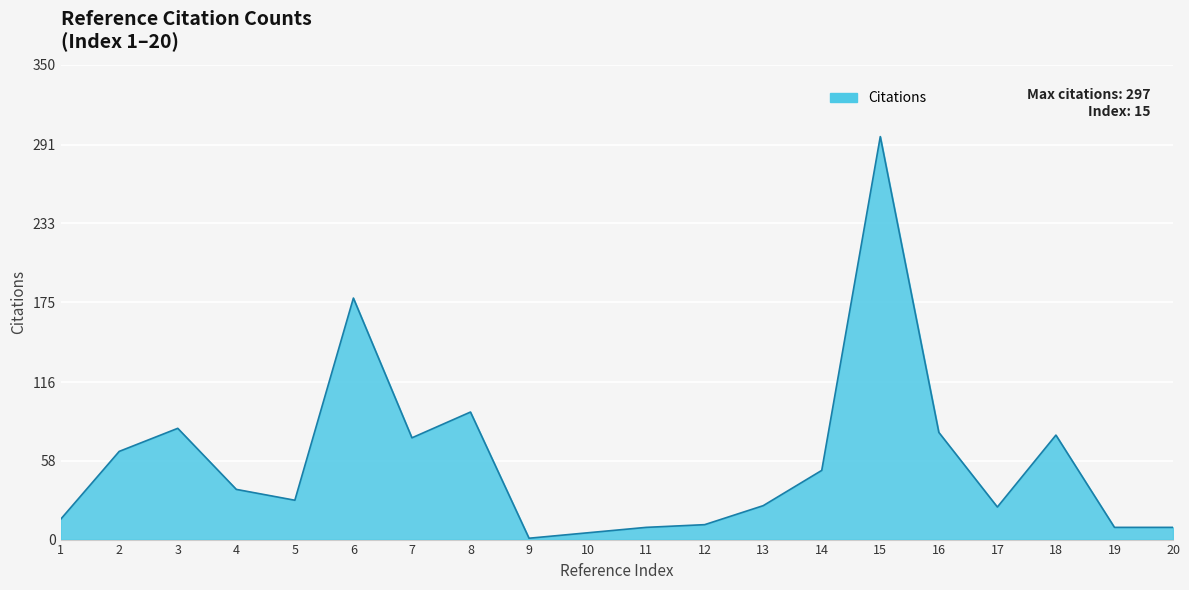

At which label does the data first exceed 37?

2